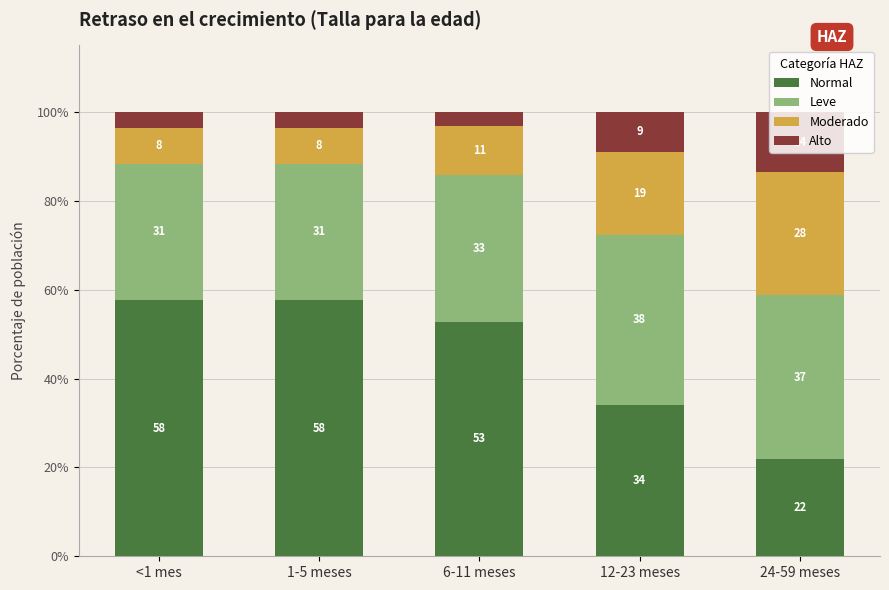

Does the chart contain any negative values?

No